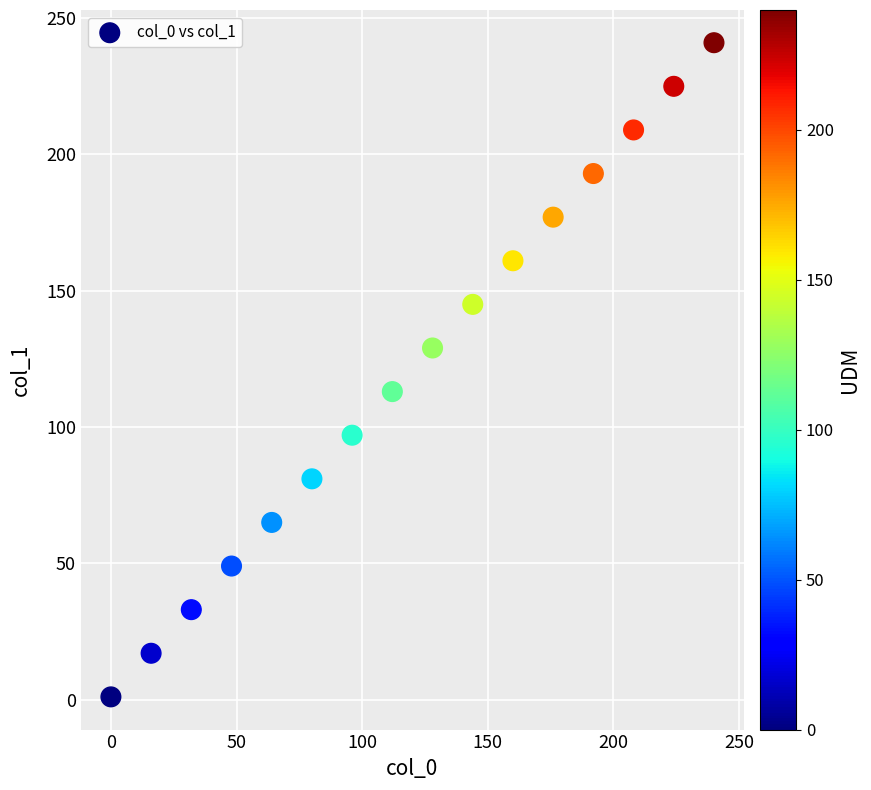

What is the range of Y values (max minus min)?

240